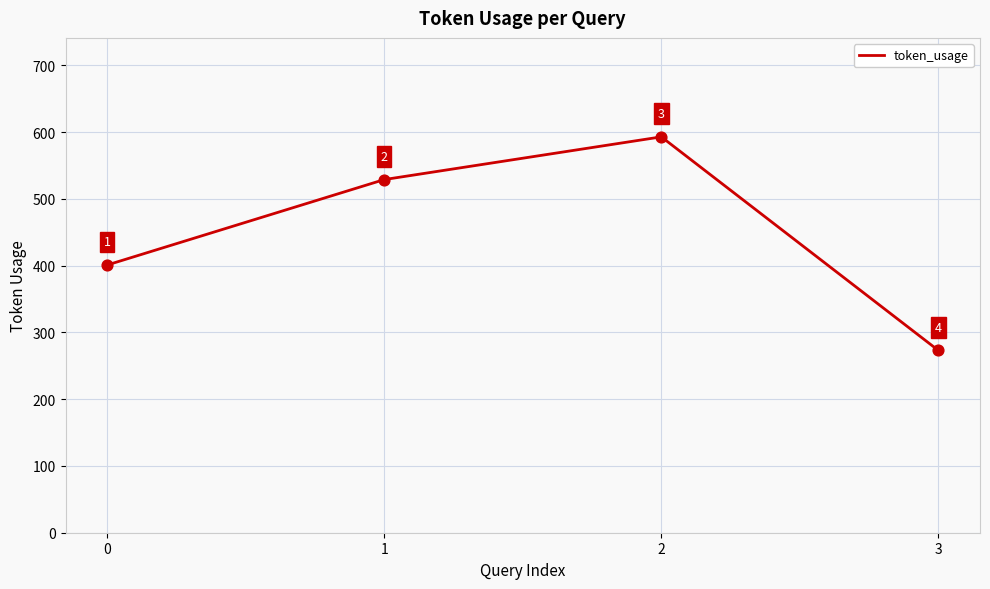

What is the change in value from 1 to 2?

+64